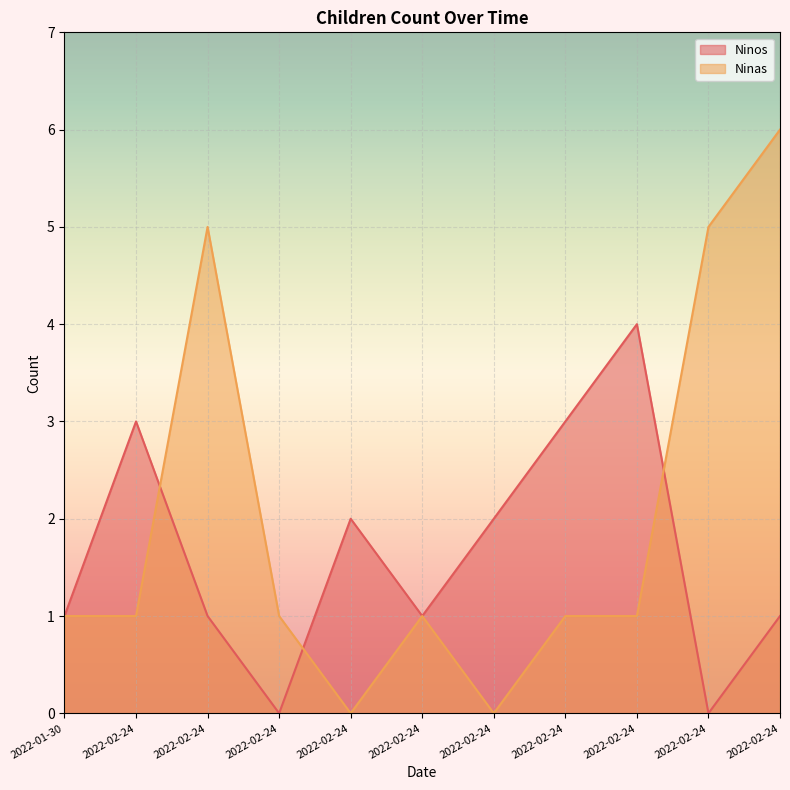

The Ninos series shows 3 at 2022-02-24. True or false?

False